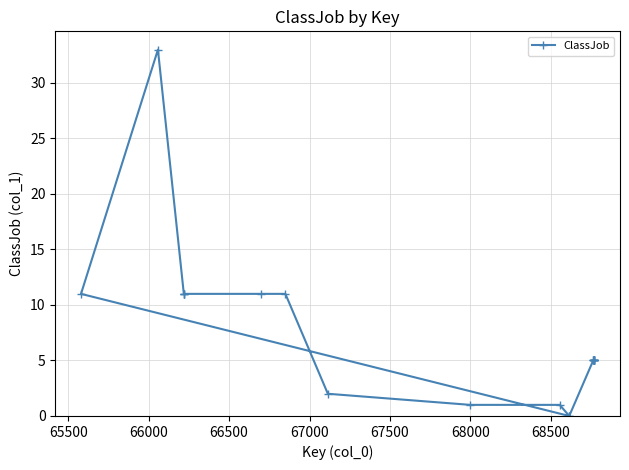

How many interior local valleys (lower than both neighbors) does the data have?

1